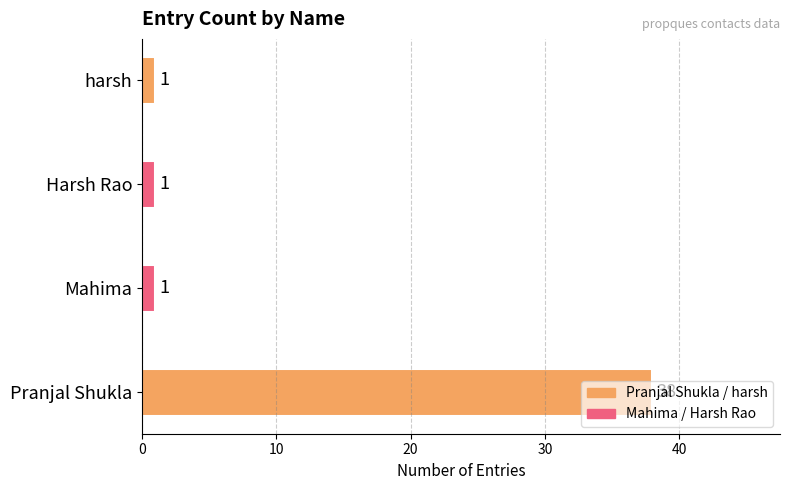

The chart shows a value of 16 at Pranjal Shukla. True or false?

False